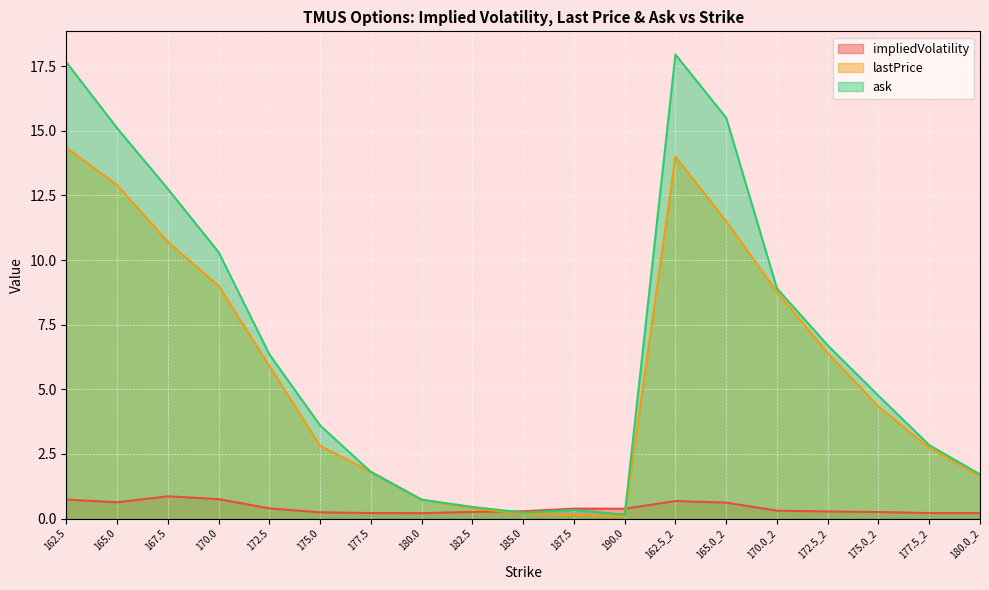

Read the lastPrice value at 170.0.

9.0